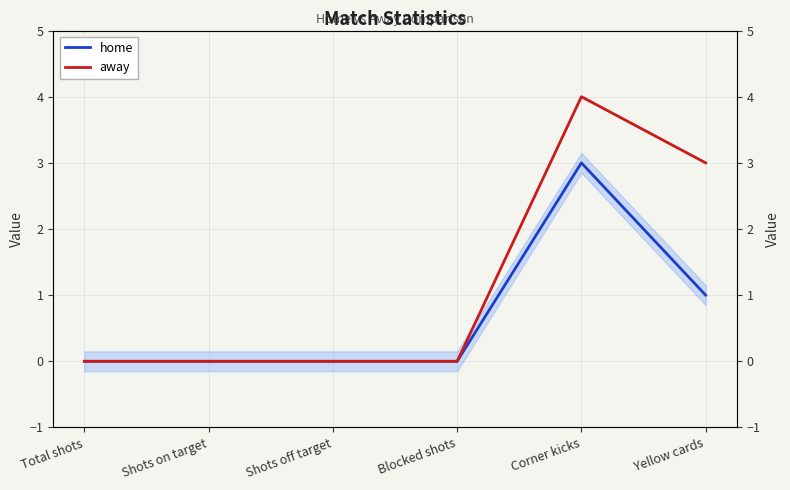

Reading left to right, transcribe all the data shown in this chart.

home: Total shots=0	Shots on target=0	Shots off target=0	Blocked shots=0	Corner kicks=3	Yellow cards=1
away: Total shots=0	Shots on target=0	Shots off target=0	Blocked shots=0	Corner kicks=4	Yellow cards=3